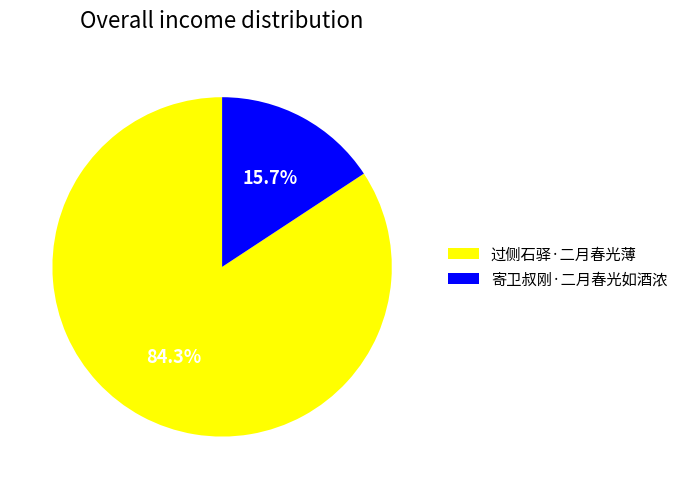

To the nearest percent, what is the combined percentage of 寄卫叔刚·二月春光如酒浓 and 过侧石驿·二月春光薄?

100%